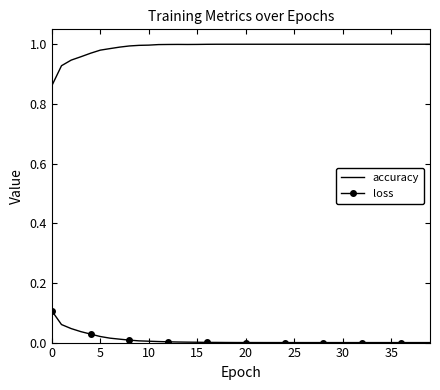

Rank the series by their average value, from lowest to highest.

loss, accuracy